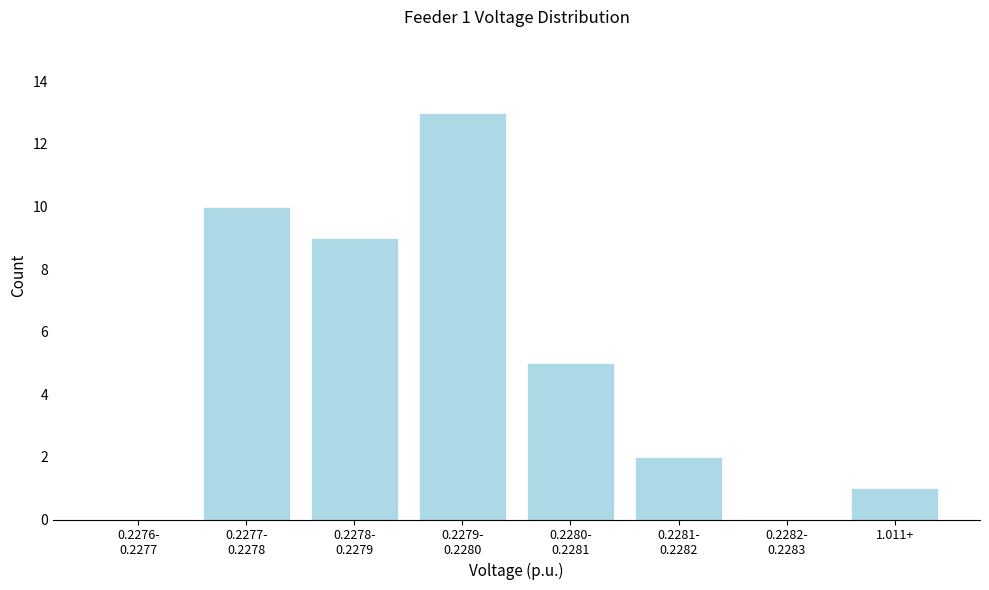

What is the sum of all values?

40